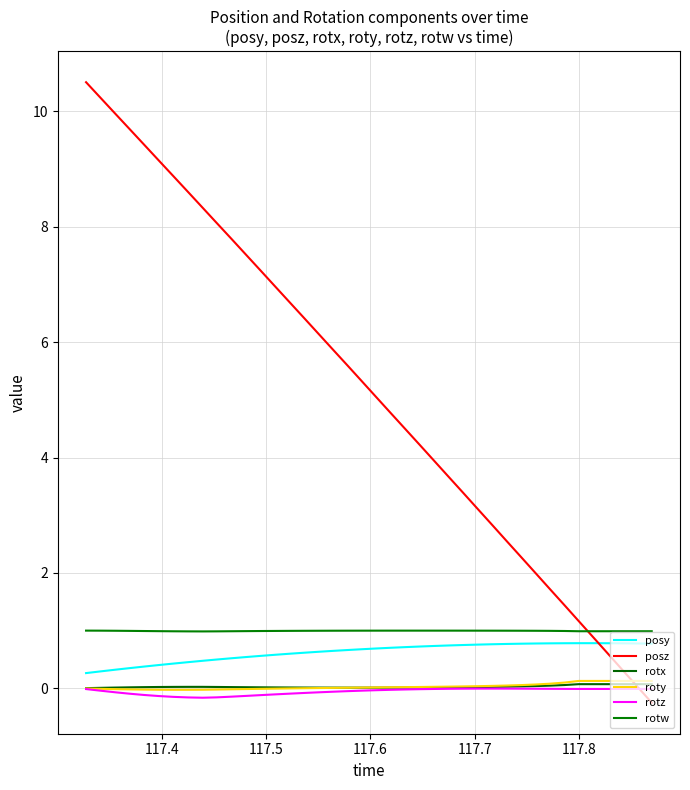

How many lines are shown in the chart?

6